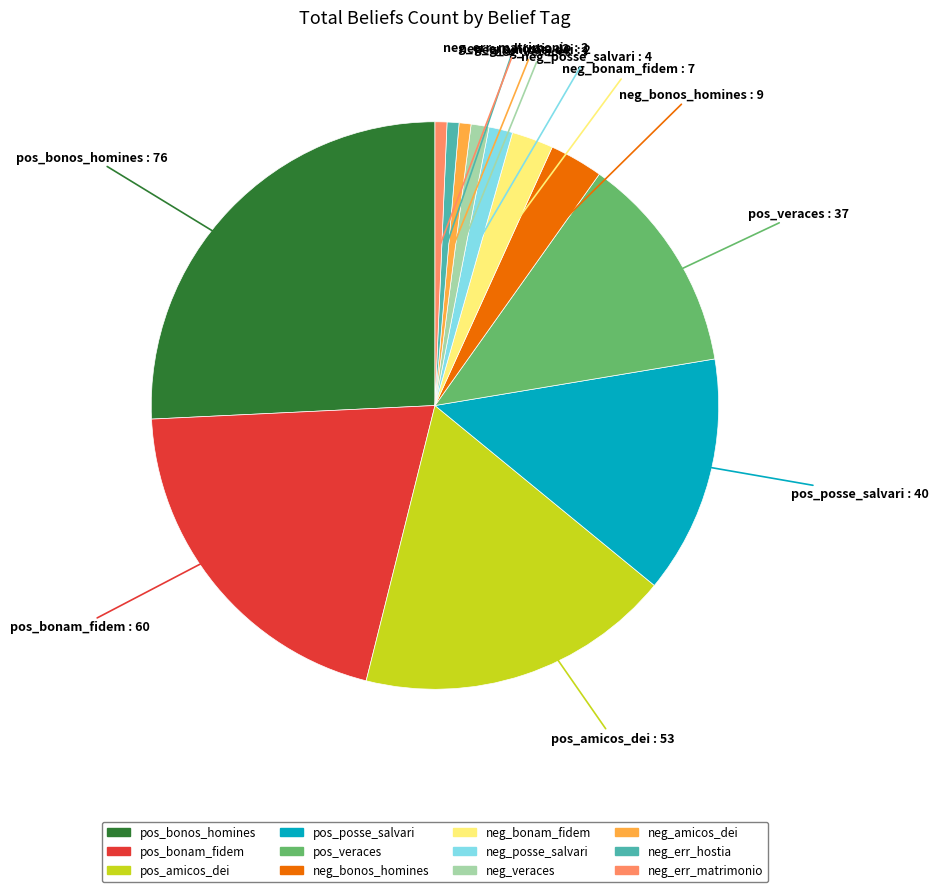

Does neg_bonam_fidem represent more than half of the total?

No